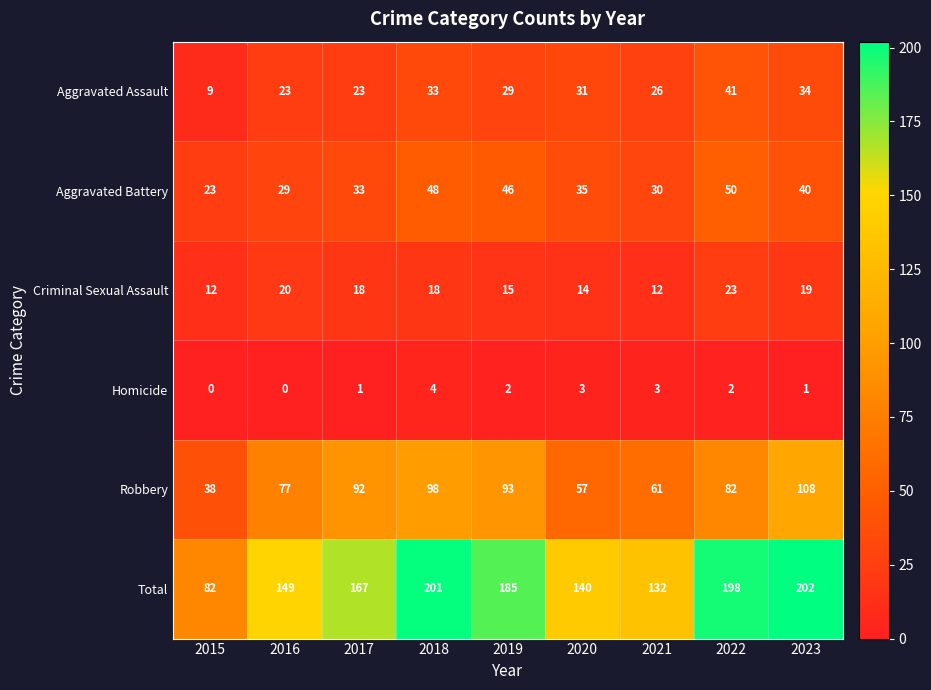

Which series has the widest spread of values?

Total